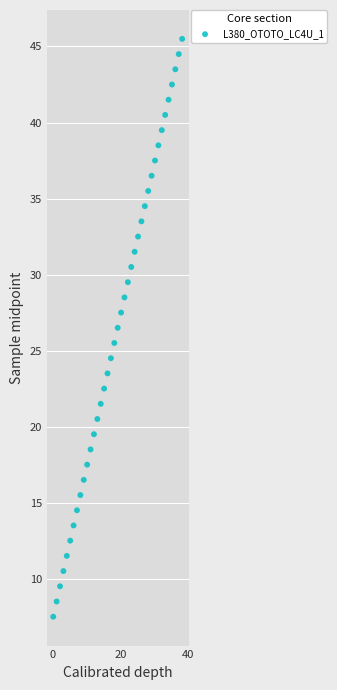

What is the range of Y values (max minus min)?

38.0